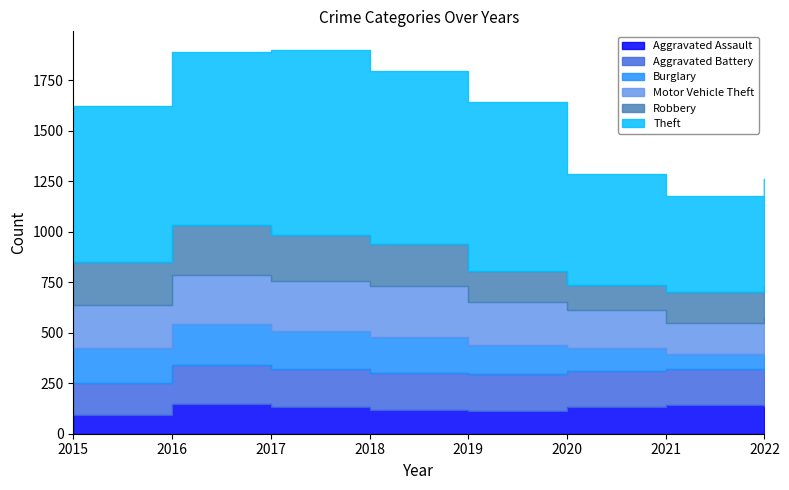

How many interior local valleys does the Motor Vehicle Theft series have?

1